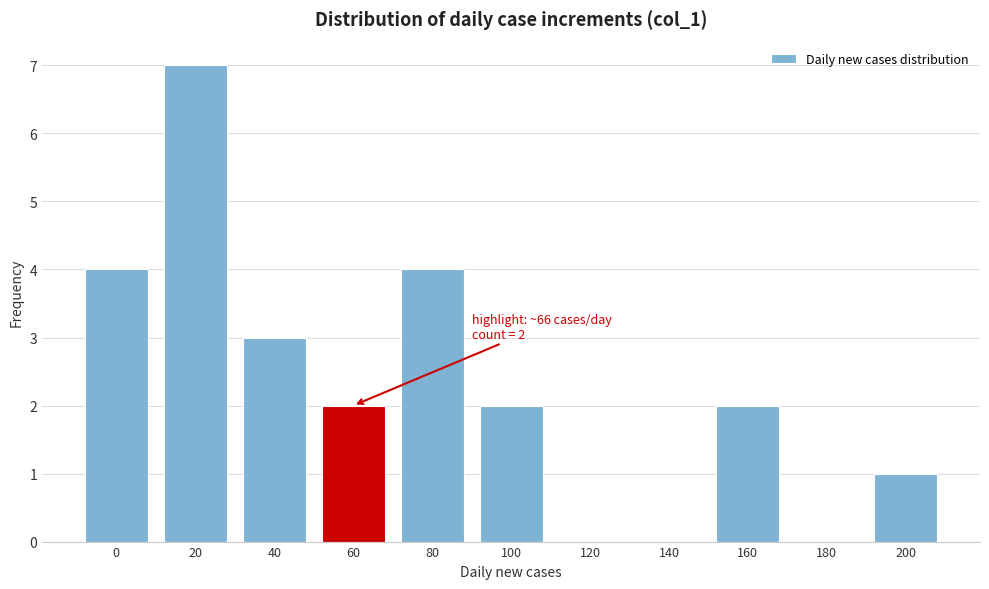

Reading left to right, what are all the values shown in this chart?

0=4	20=7	40=3	60=2	80=4	100=2	120=0	140=0	160=2	180=0	200=1